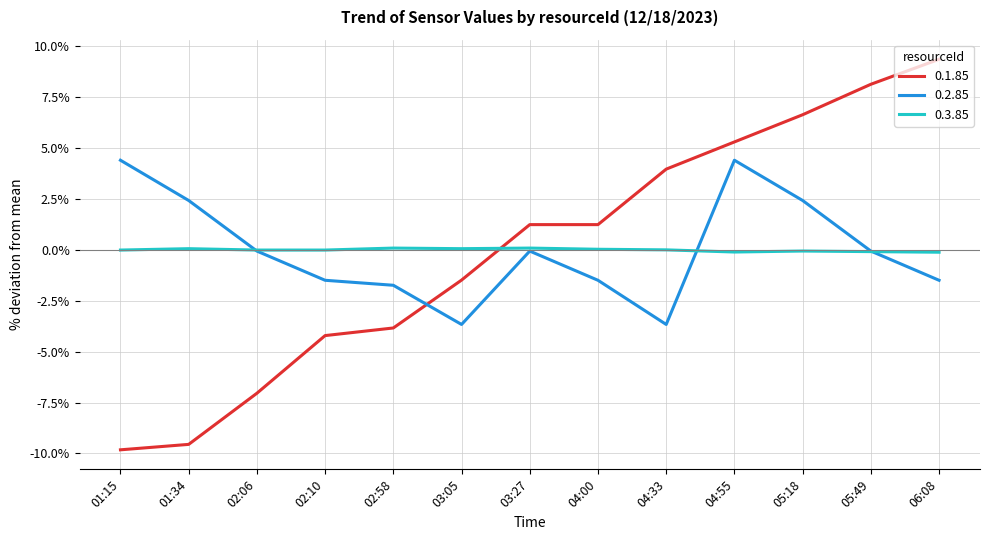

How many lines are shown in the chart?

3